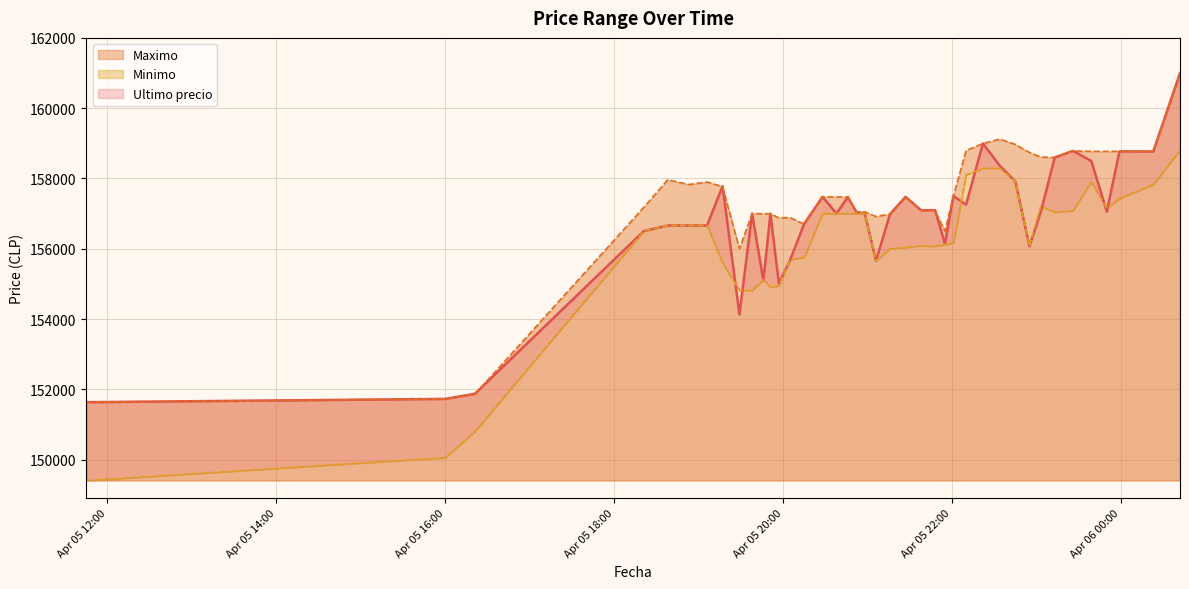

True or false: Ultimo precio has more than 1 points higher than both neighbors.

True